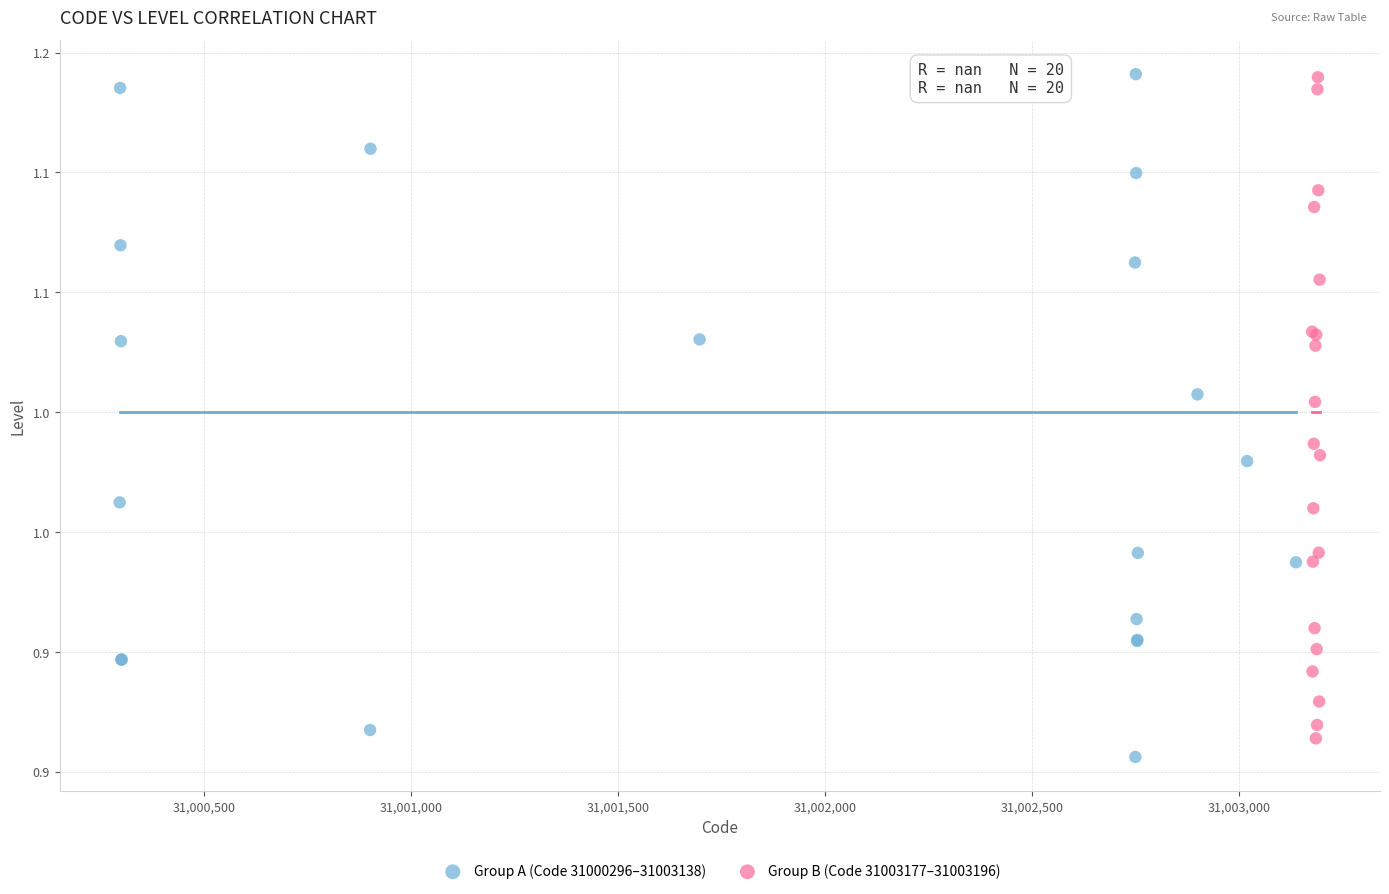

Which series contains the lowest Y value?

Group A (Code 31000296–31003138)